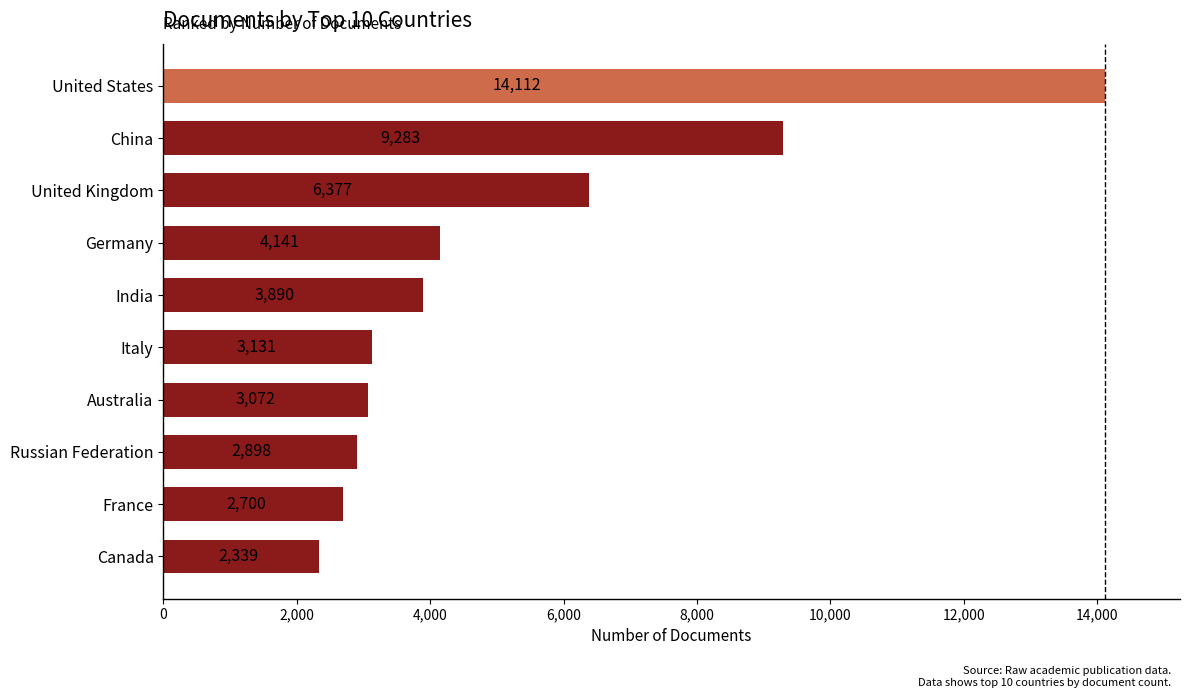

What is the maximum value shown in the chart?

14112